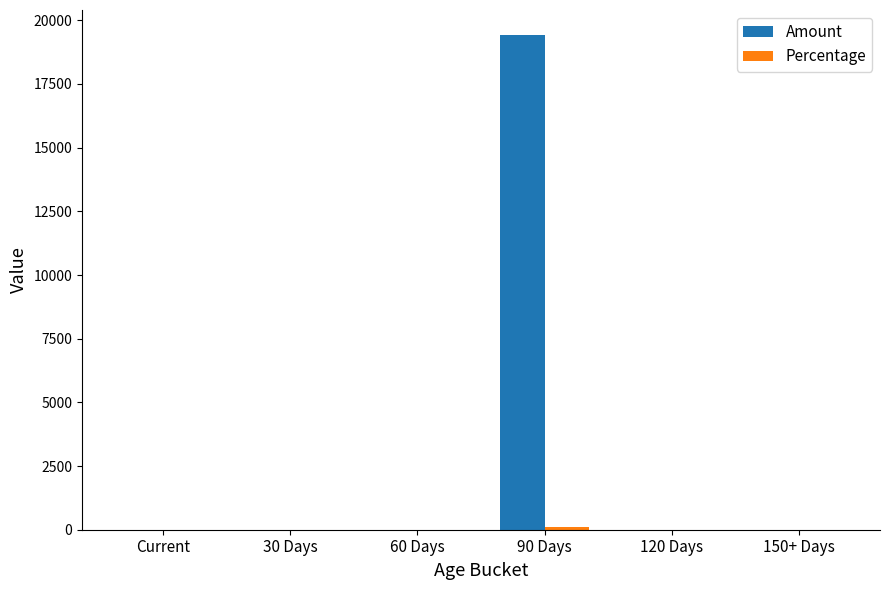

Which series has the largest total across all categories?

Amount